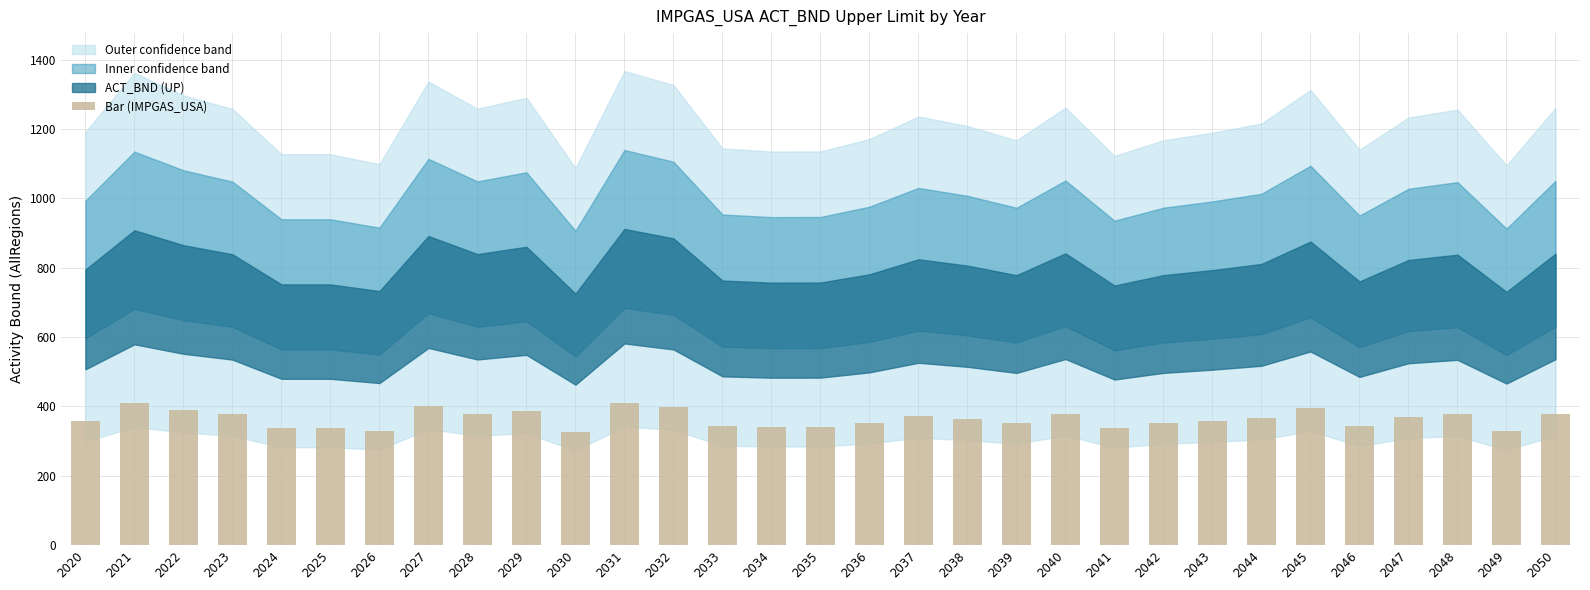

What is the difference between the values at 2025 and 2043?

18.6